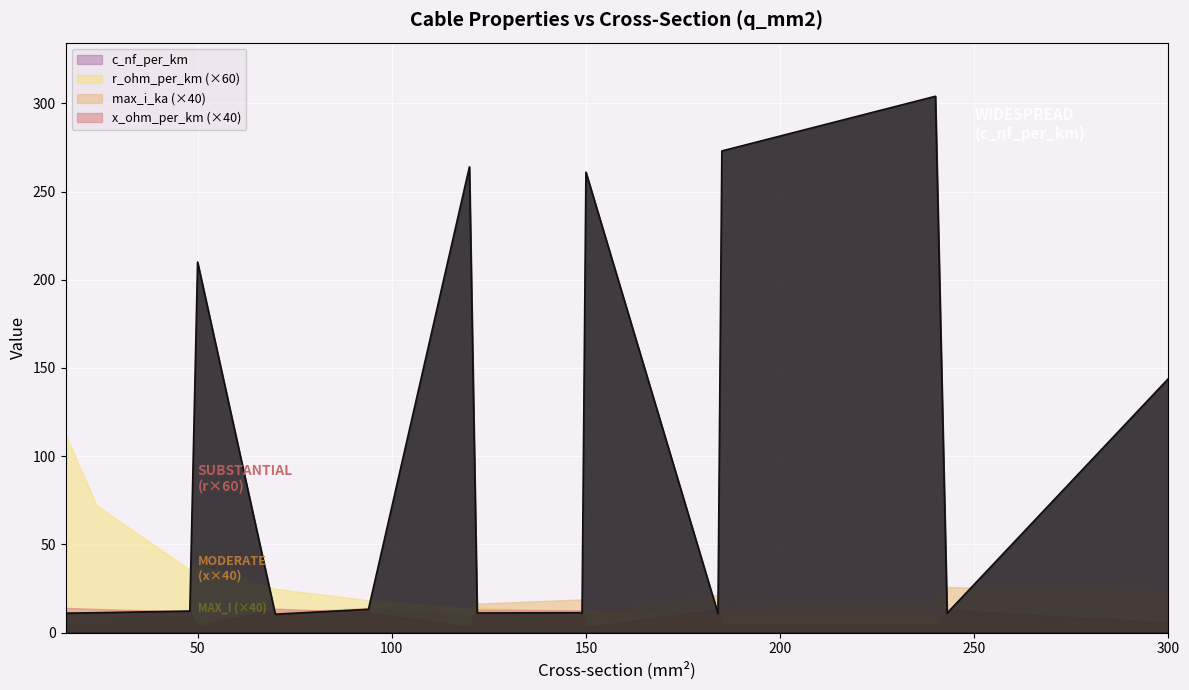

Reading right to left, transcribe all the data shown in this chart.

c_nf_per_km: 144.0	11.0	304.0	273.0	10.8	261.0	11.2	11.1	264.0	13.2	10.4	210.0	12.2	11.2	11.0
x_ohm_per_km: 0.1	0.3	0.1	0.1	0.3	0.1	0.3	0.3	0.1	0.3	0.3	0.1	0.3	0.3	0.3
max_i_ka: 0.6	0.6	0.4	0.4	0.5	0.3	0.5	0.4	0.2	0.3	0.3	0.1	0.2	0.1	0.1
r_ohm_per_km: 0.1	0.1	0.1	0.2	0.2	0.2	0.2	0.2	0.2	0.3	0.4	0.6	0.6	1.2	1.9